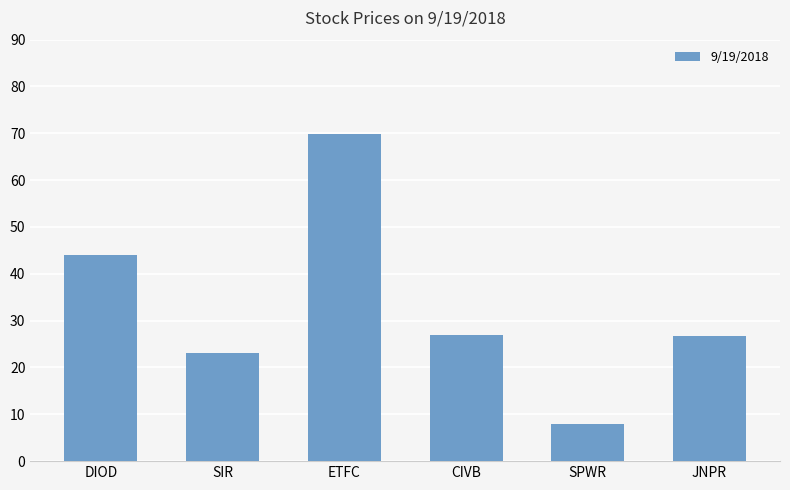

What is the label of the 6th bar from the left?

JNPR